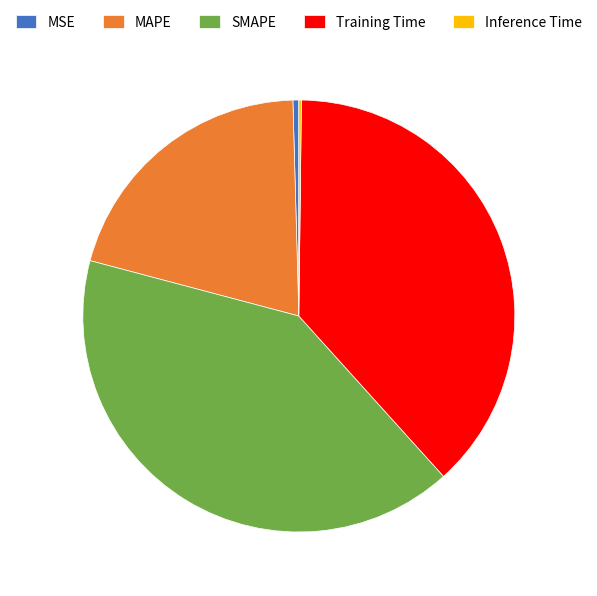

Combined, do MSE and SMAPE account for over 50%?

No